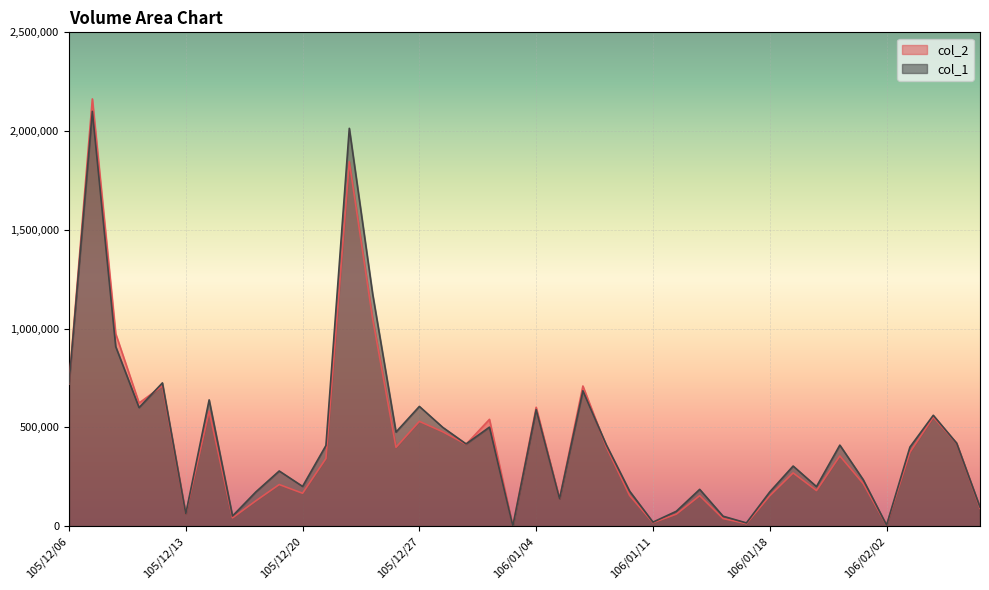

How many distinct data groups are displayed?

2